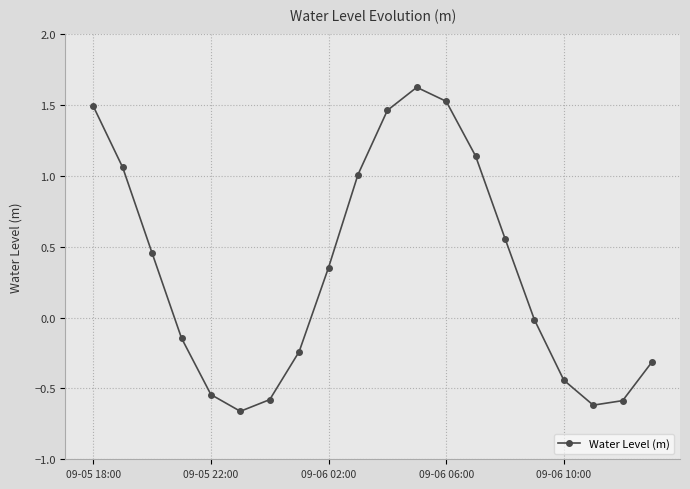

How many categories are shown in the chart?

20